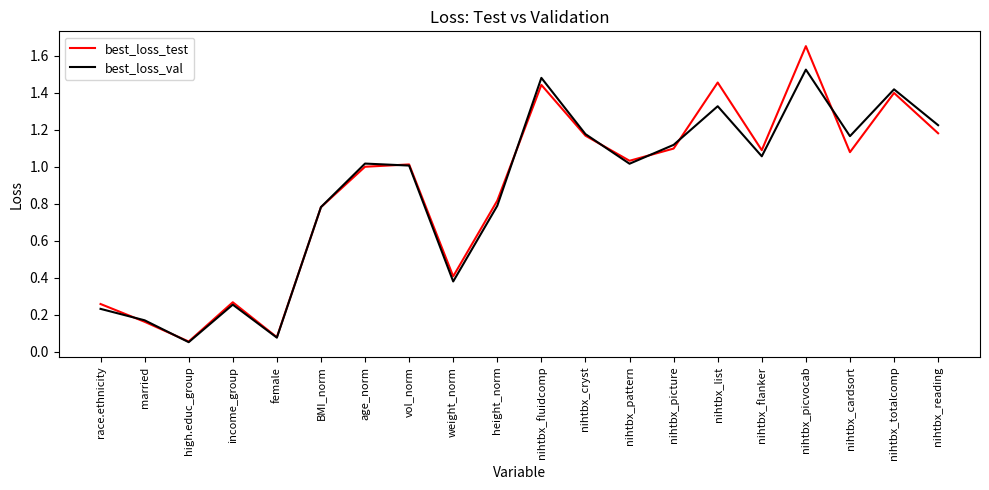

List the series in order of their peak value, lowest first.

best_loss_val, best_loss_test